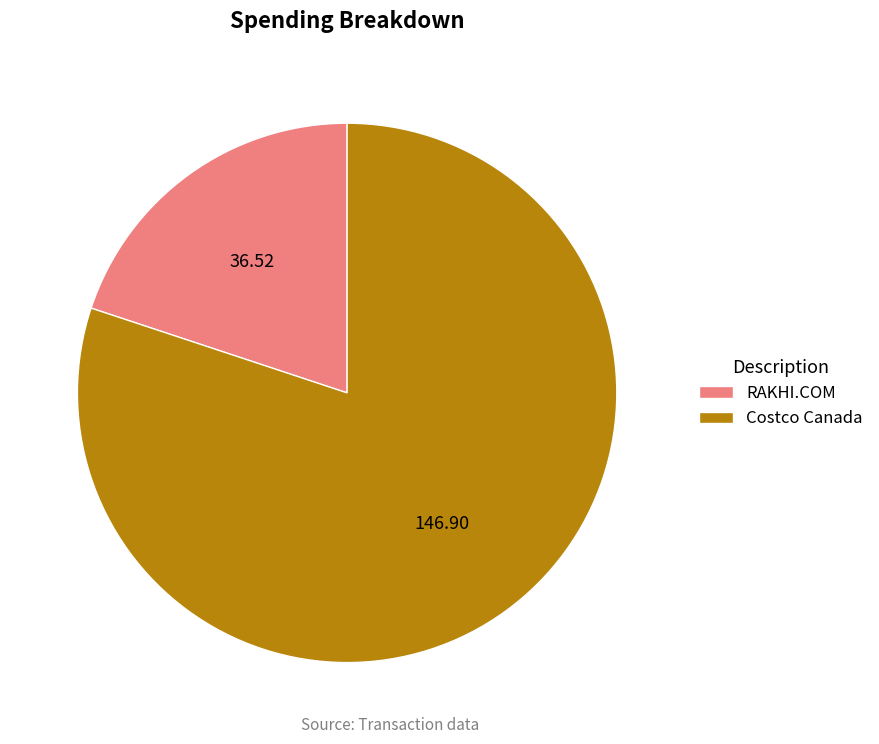

Rank the categories by value from lowest to highest.

RAKHI.COM, Costco Canada